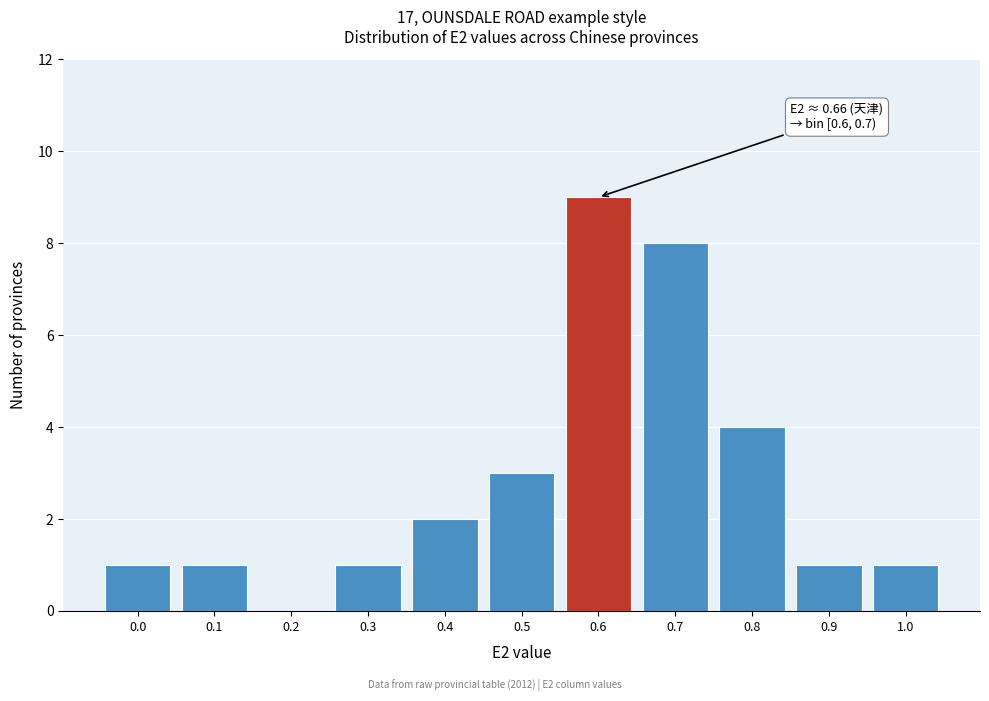

Reading left to right, transcribe all the data shown in this chart.

0.0=1	0.1=1	0.2=0	0.3=1	0.4=2	0.5=3	0.6=9	0.7=8	0.8=4	0.9=1	1.0=1